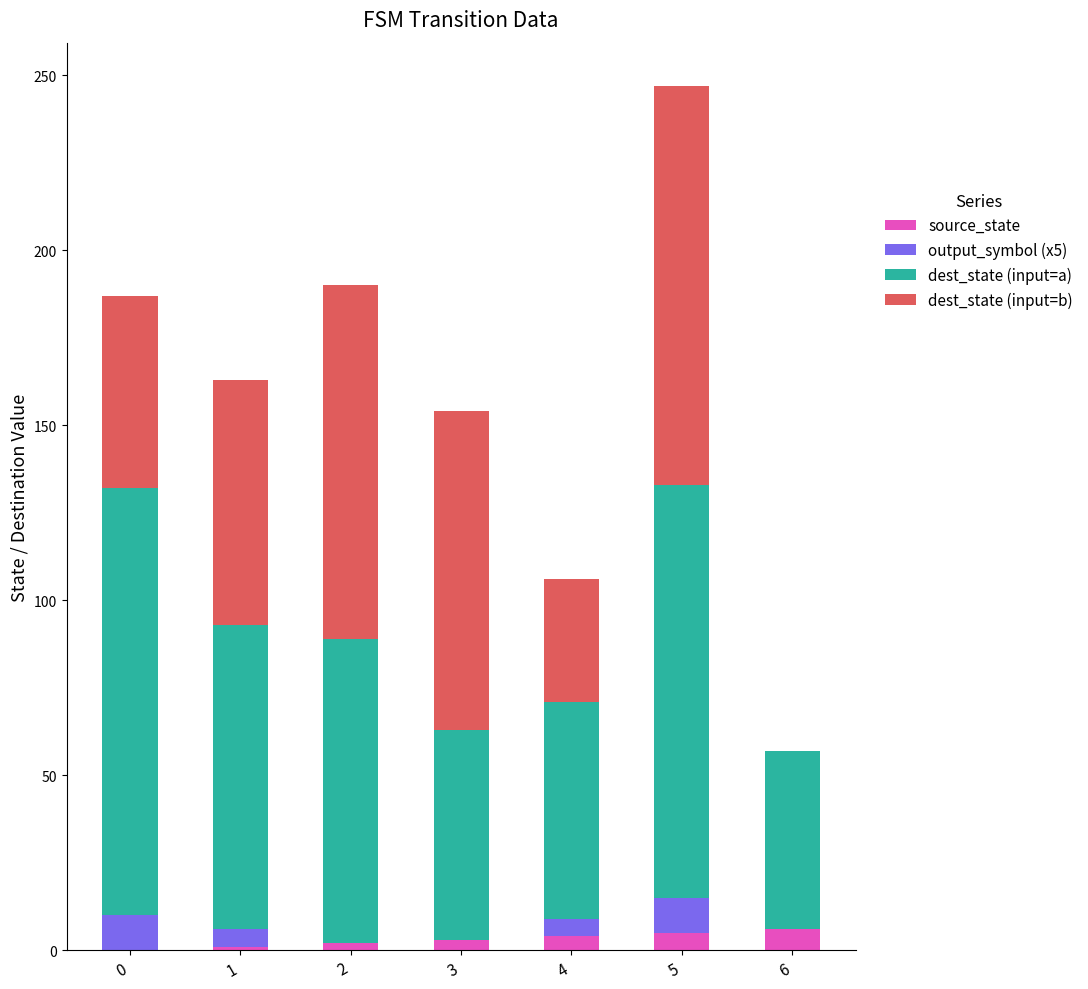

At which category is the sum across all series the highest?

5